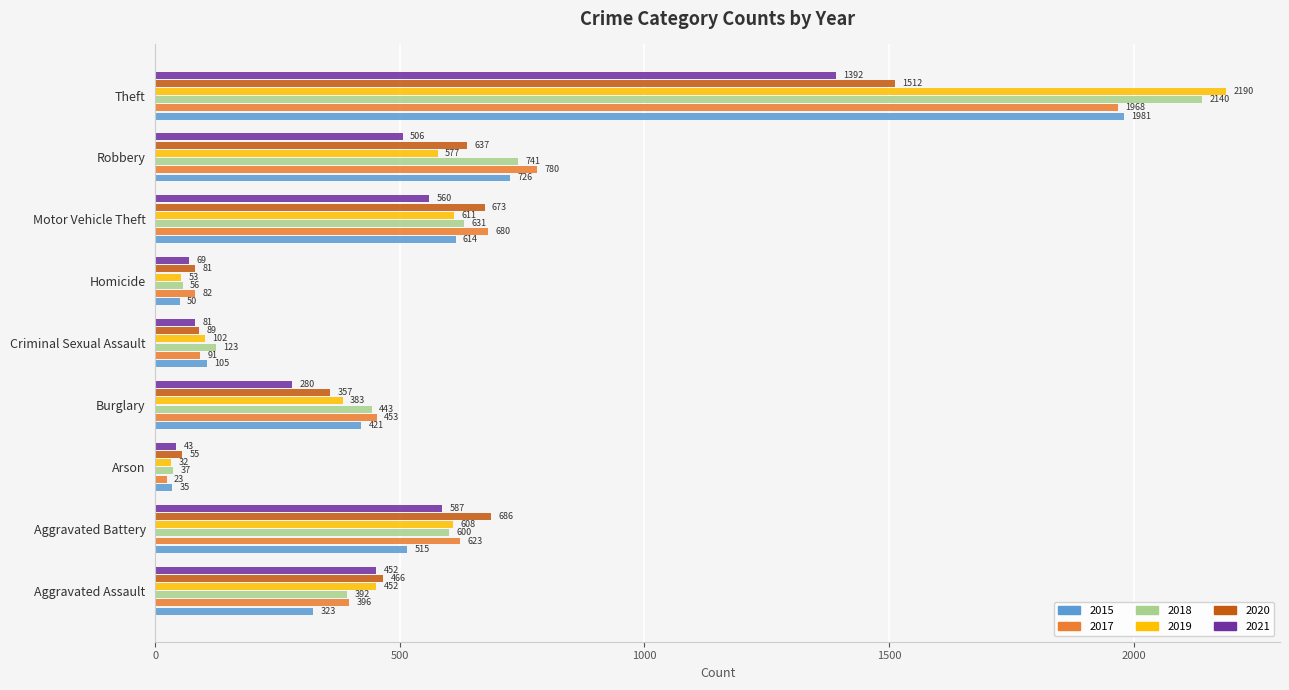

True or false: 2020 has a value of 81 at Homicide.

True